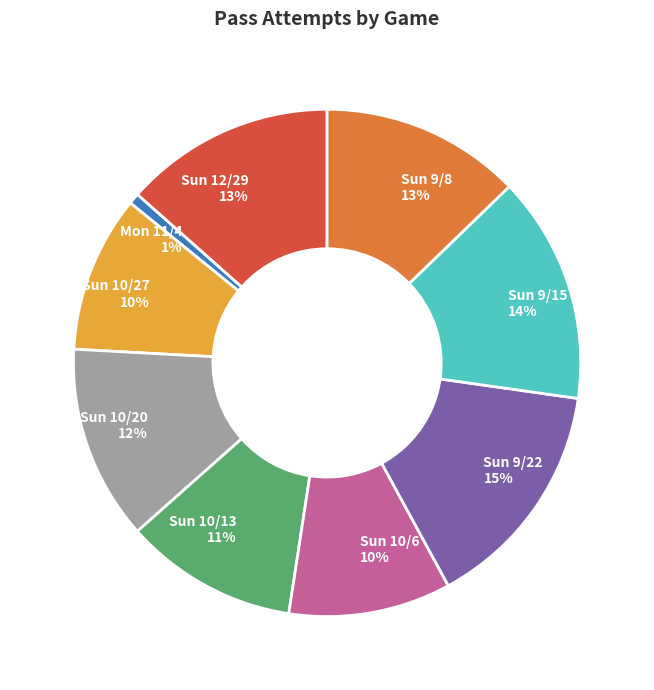

Is there a majority slice in this chart?

No